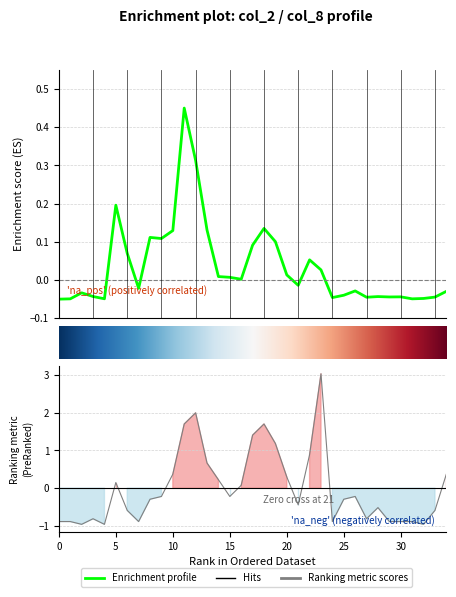

At which category does the chart reach its peak across all series?

23